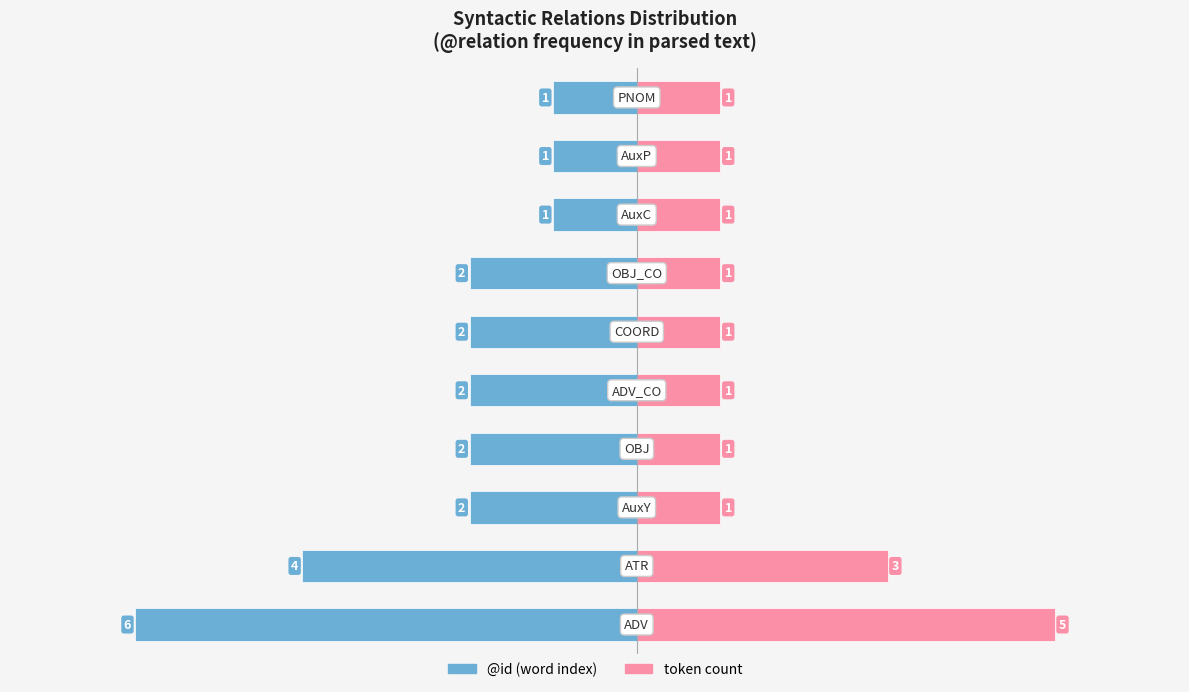

How many groups of bars are there?

10